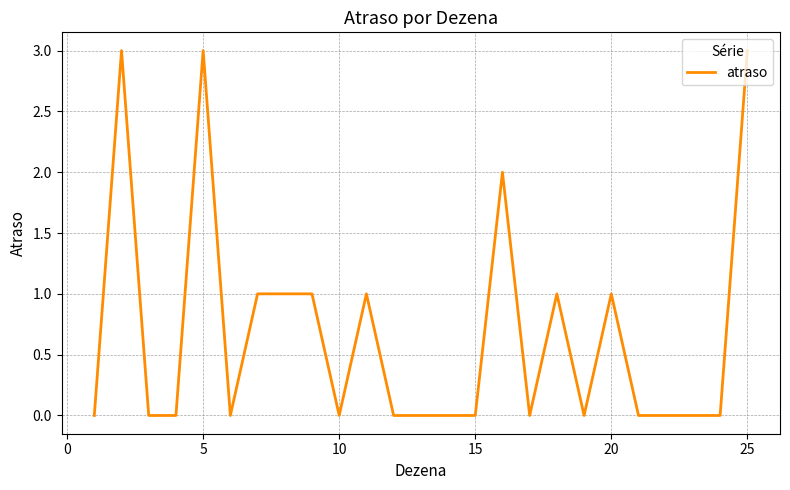

What is the greatest value displayed?

3